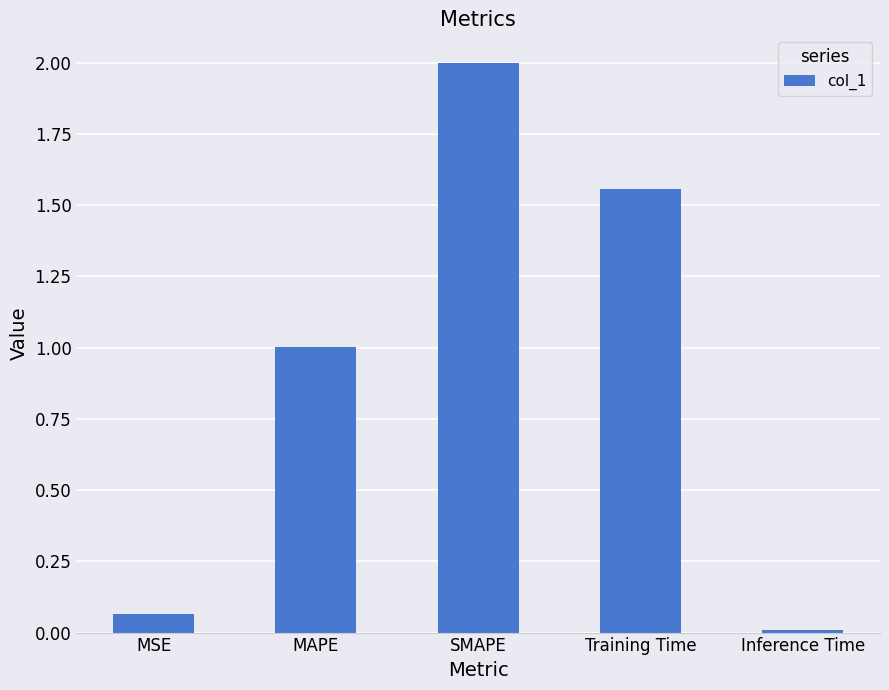

Which label corresponds to the largest value in the chart?

SMAPE